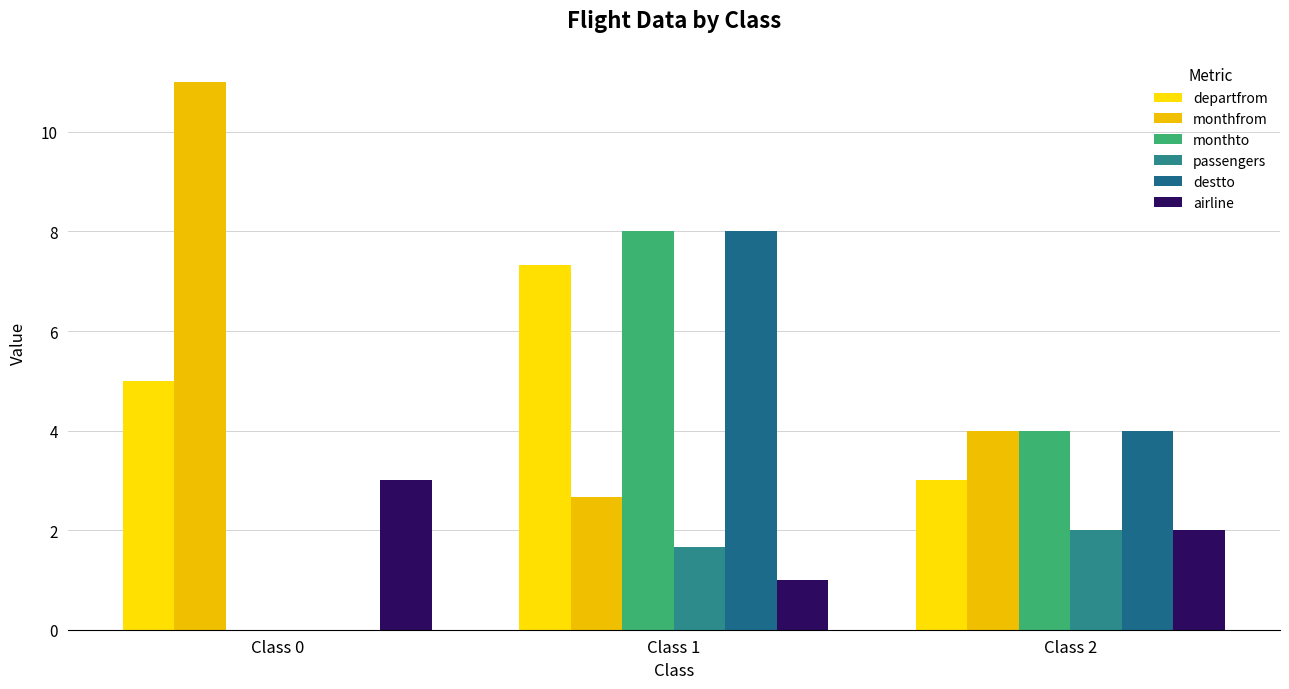

What is the difference between the highest and lowest values at Class 0?

11.0